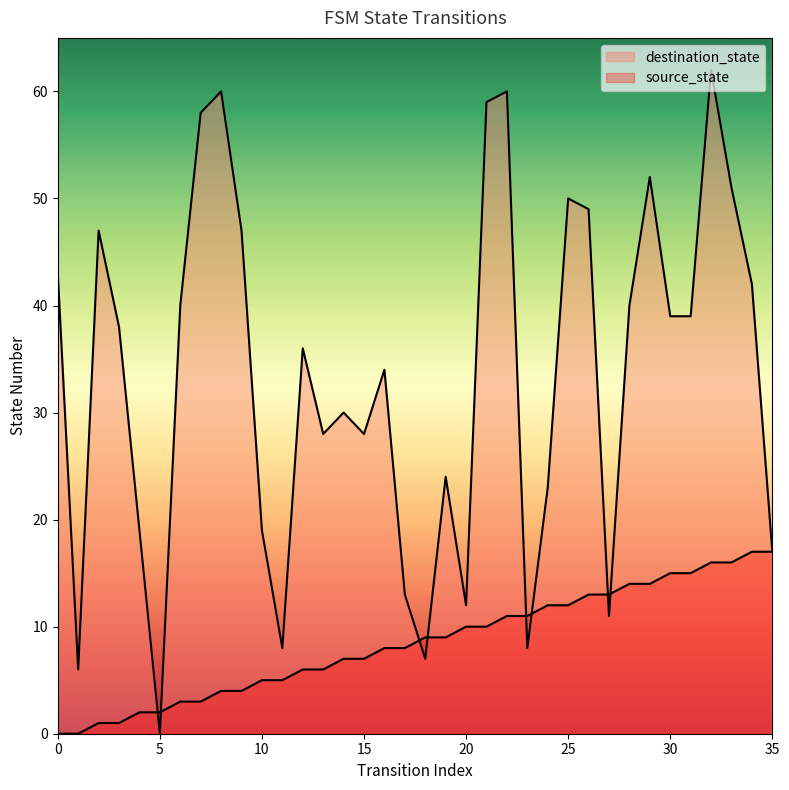

Rank the series at 29 from lowest to highest value.

source_state, destination_state